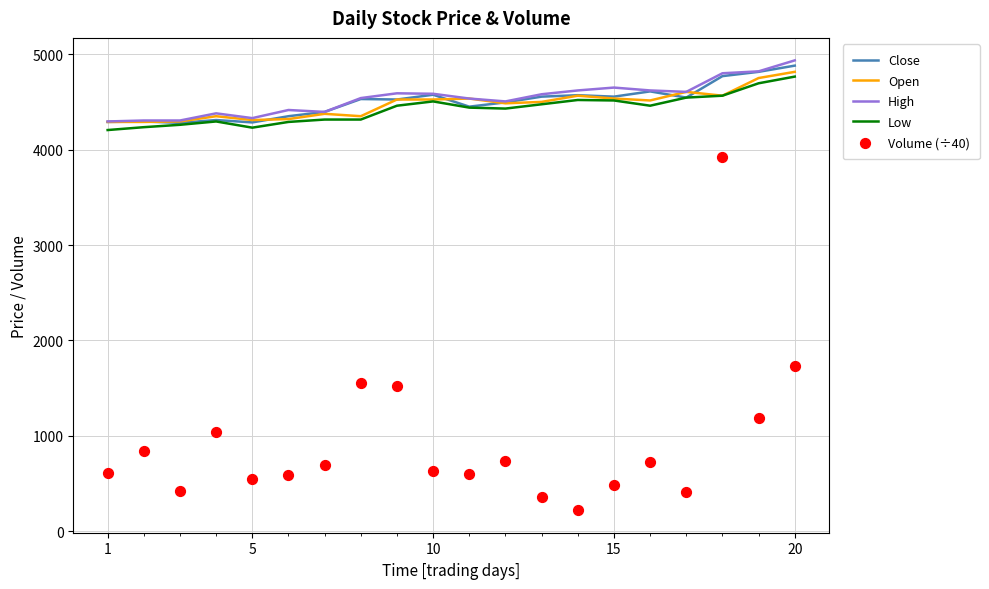

Which series has the largest Y range (max minus min)?

Volume (÷40)